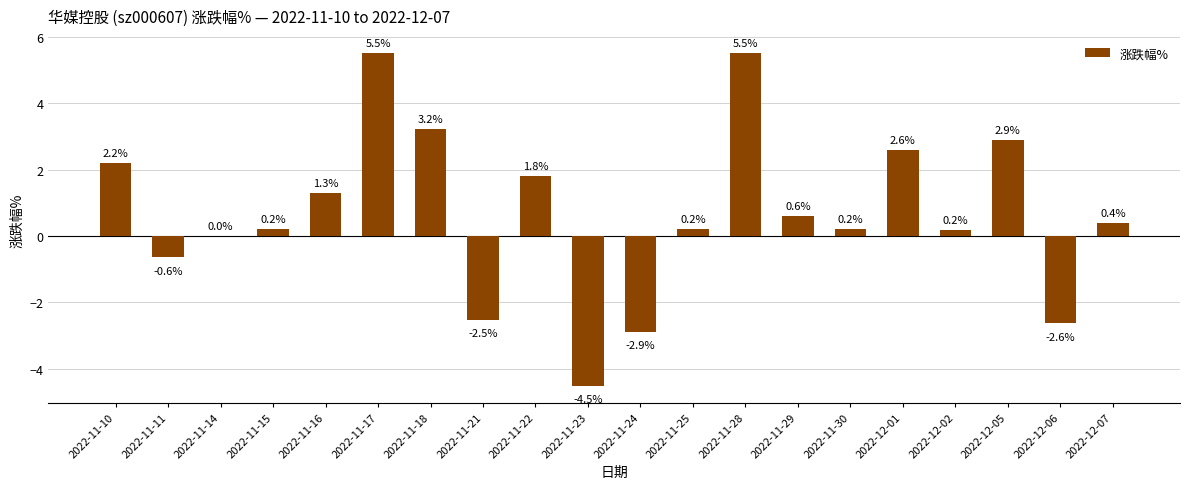

At which label does the data first exceed 0?

2022-11-10